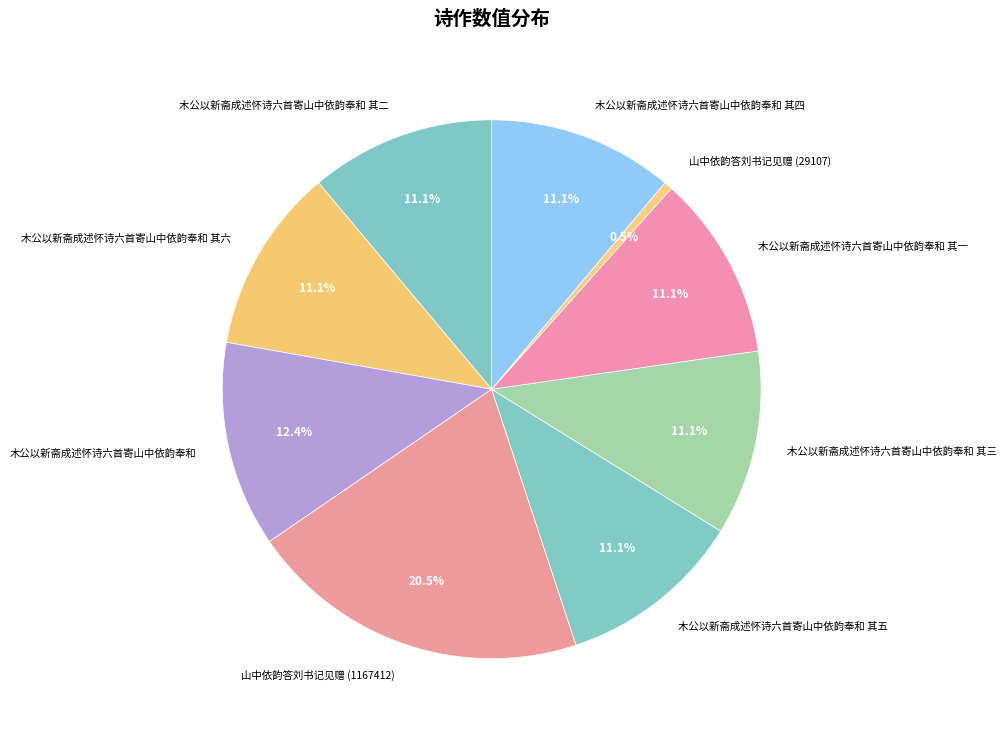

To the nearest percent, what is the difference between the 山中依韵答刘书记见赠 (1167412) and 木公以新斋成述怀诗六首寄山中依韵奉和 slice percentages?

8%